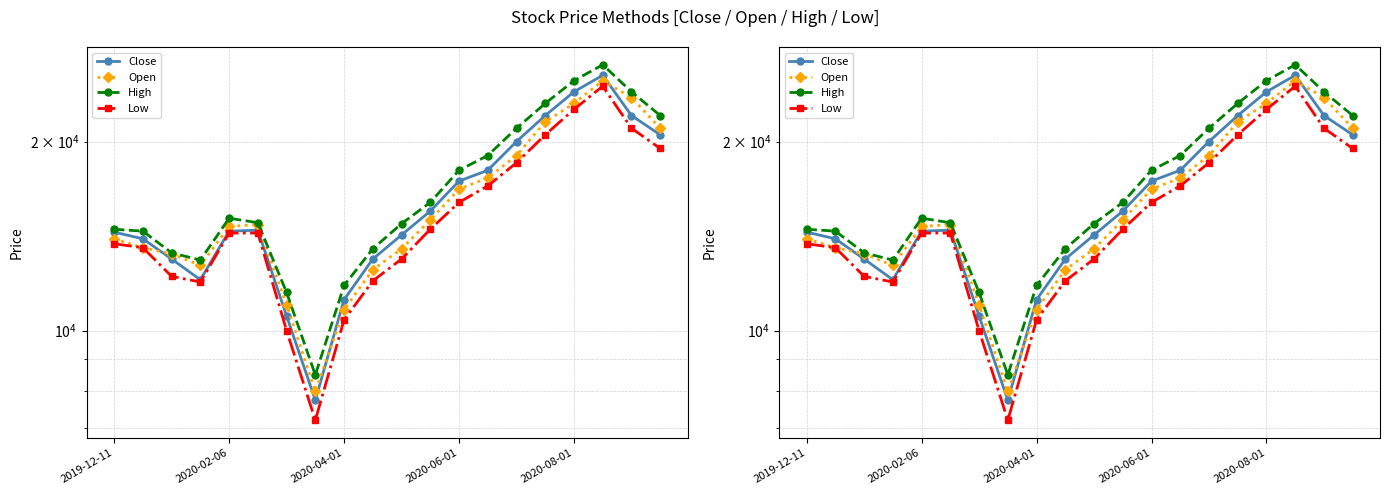

True or false: Close and High cross at least once.

False